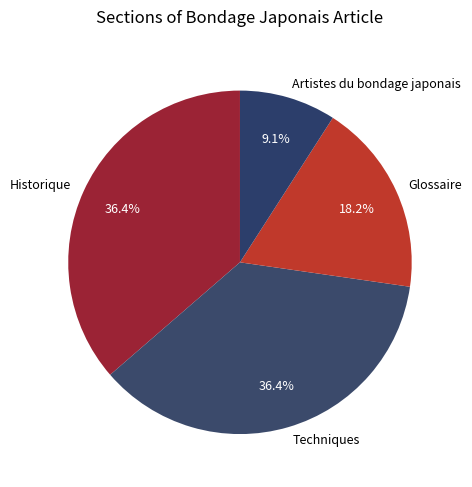

To the nearest percent, what is the difference between the Historique and Glossaire slice percentages?

18%